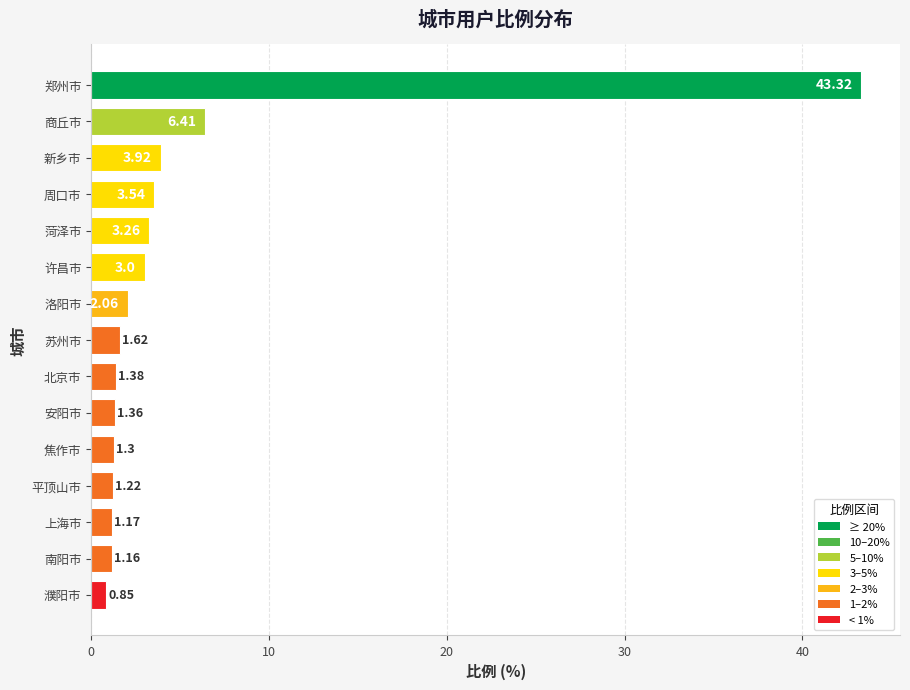

What is the label of the 15th bar from the bottom?

郑州市